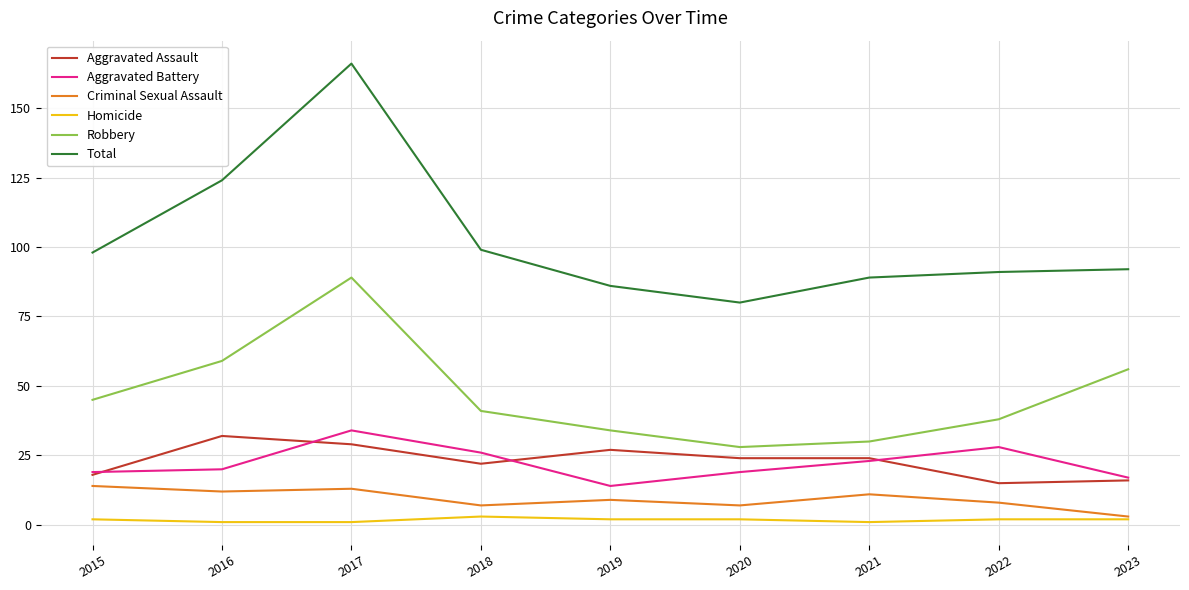

True or false: Homicide and Aggravated Battery intersect in this chart.

False